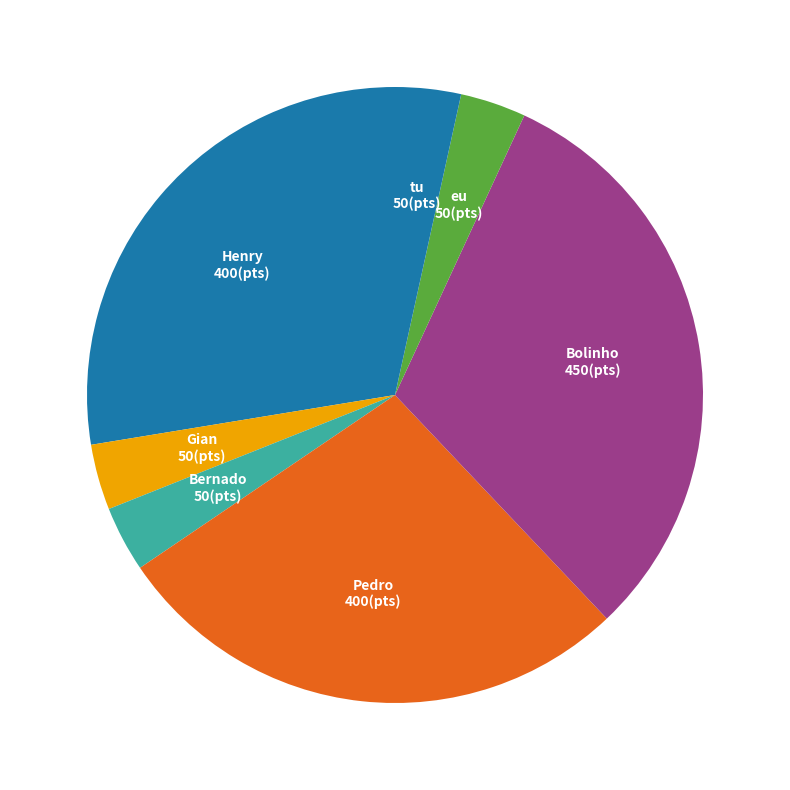

What is the largest slice in the pie chart?

Bolinho